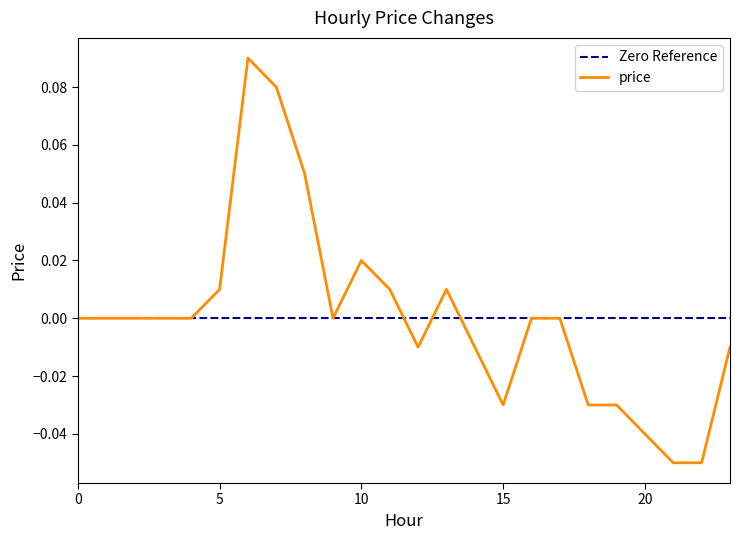

Which has a higher value, 10 or 15?

10